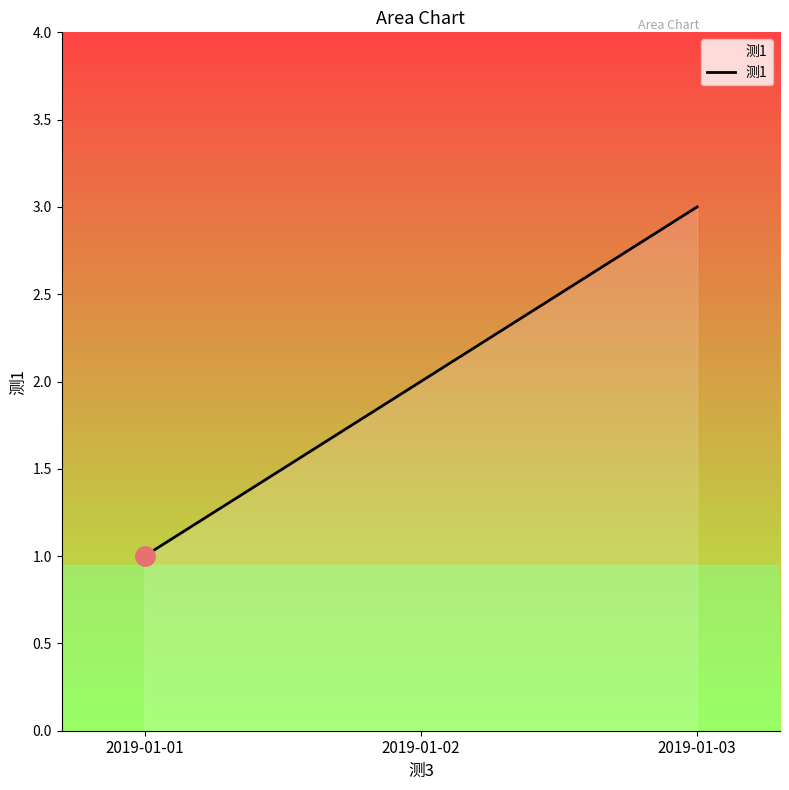

How many categories are shown in the chart?

3